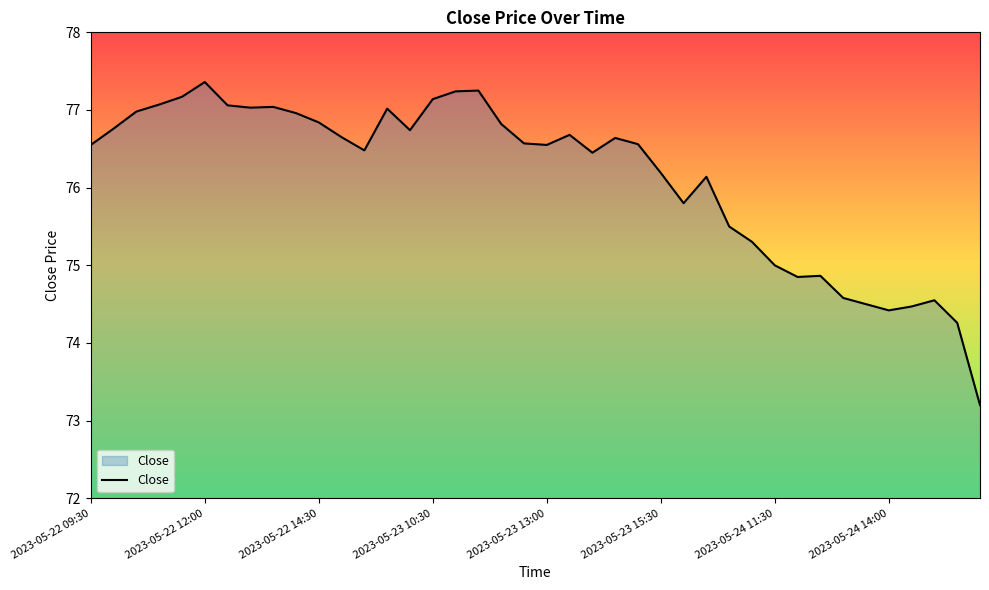

What is the difference between the maximum and minimum values?

4.2